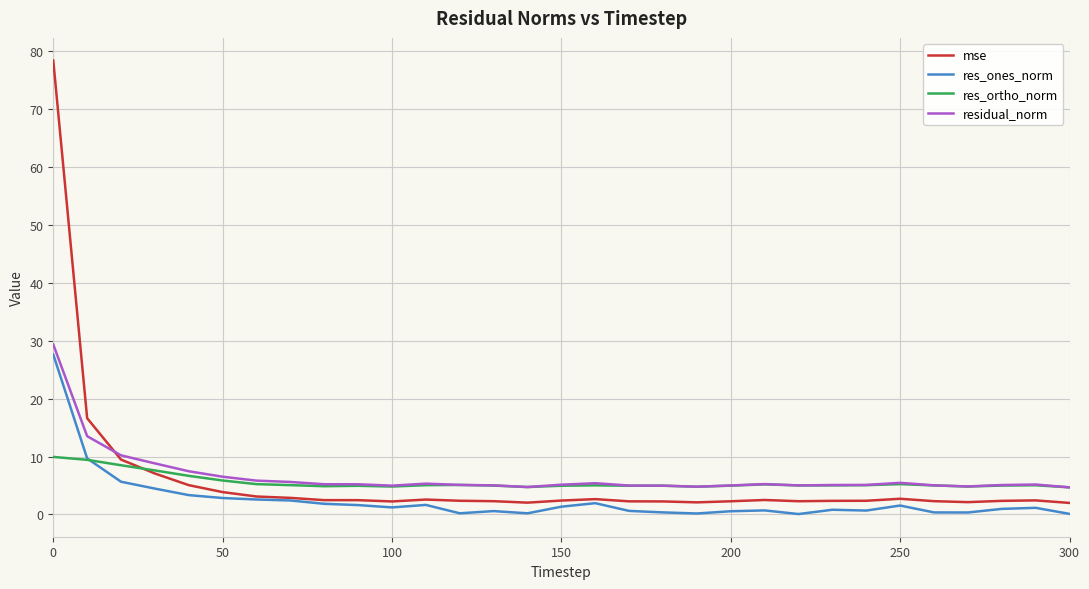

What is the maximum value for residual_norm?

29.4